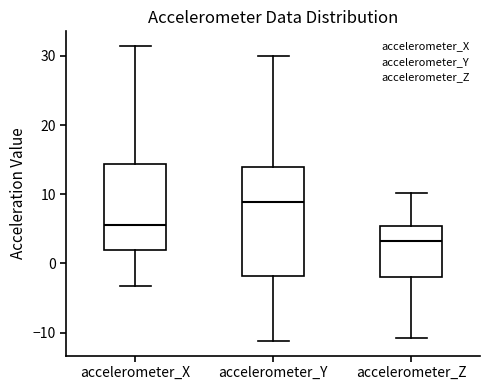

Reading left to right, read every box against the y-axis: the position of its median line, the range the box covers, and the ends of its whiskers. The values are not printed on the chart, so give them approximately, as read against the axis.

accelerometer_X: median 6, box 2 to 14, whiskers -3 to 31
accelerometer_Y: median 9, box -2 to 14, whiskers -11 to 30
accelerometer_Z: median 3, box -2 to 5, whiskers -11 to 10